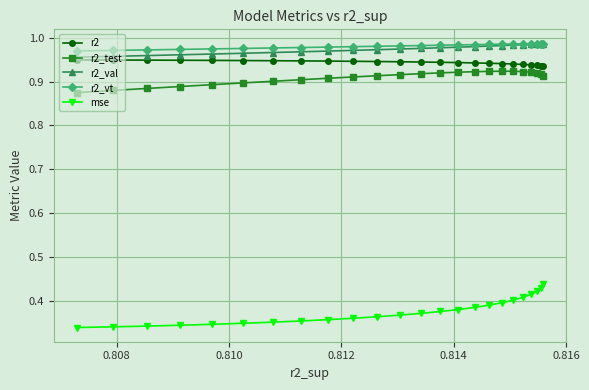

Rank the series by their maximum value, from highest to lowest.

r2_val, r2_vt, r2, r2_test, mse